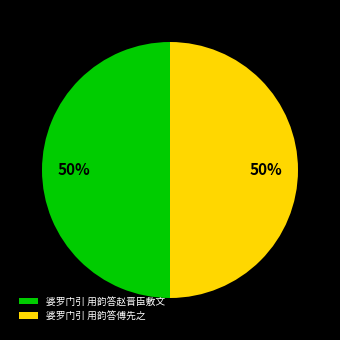

How many segments does this pie chart have?

2